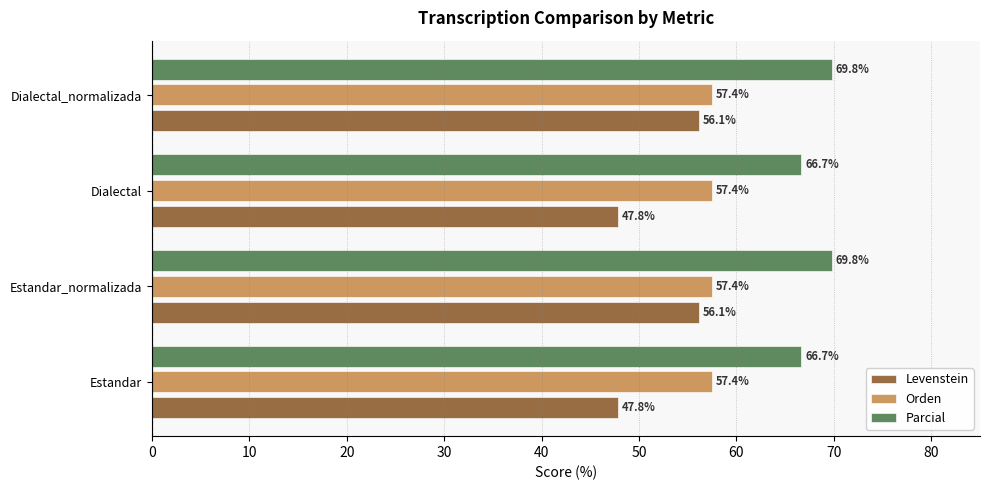

What are all the series names shown in the legend?

Levenstein, Orden, Parcial